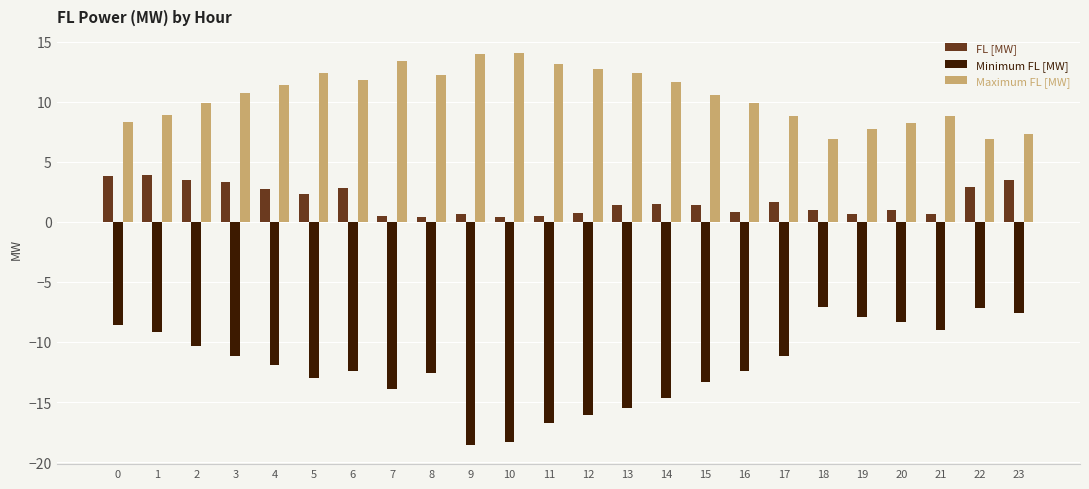

What is the lowest value of the Minimum FL [MW] series?

-18.5